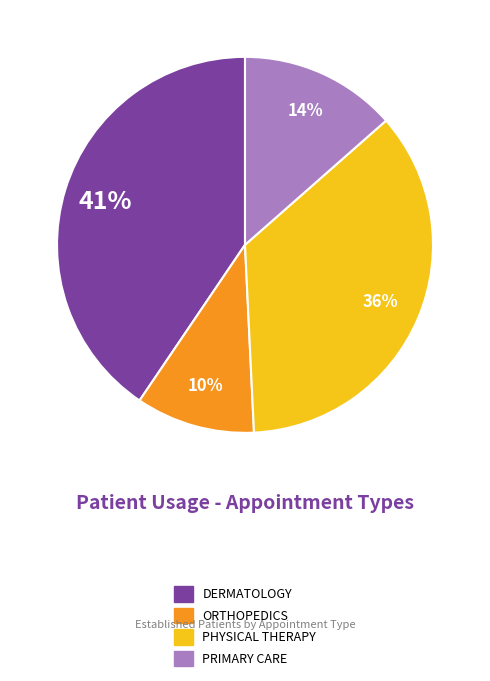

Is it true that PHYSICAL THERAPY is 36% of the pie?

True